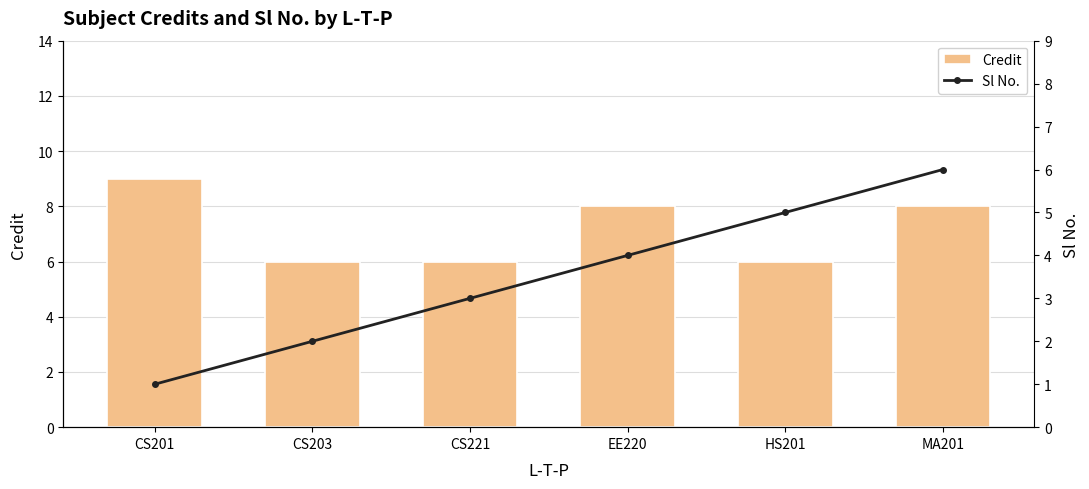

How many Credit values are between 6 and 8?

5